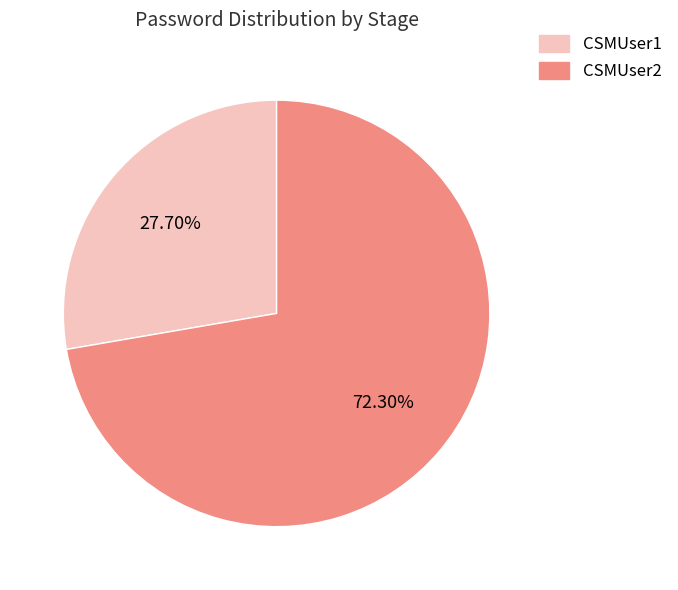

To the nearest percent, what percentage of the pie is CSMUser2?

72%